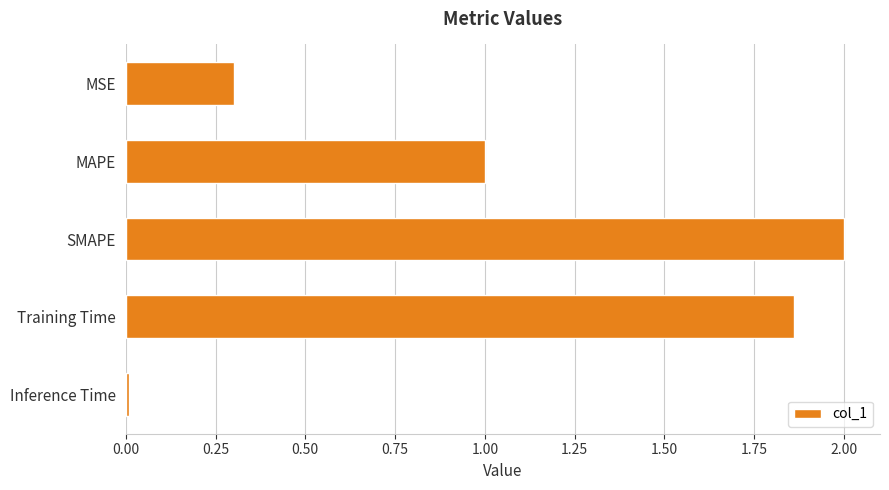

Where is the data nearest to the value 1?

MAPE